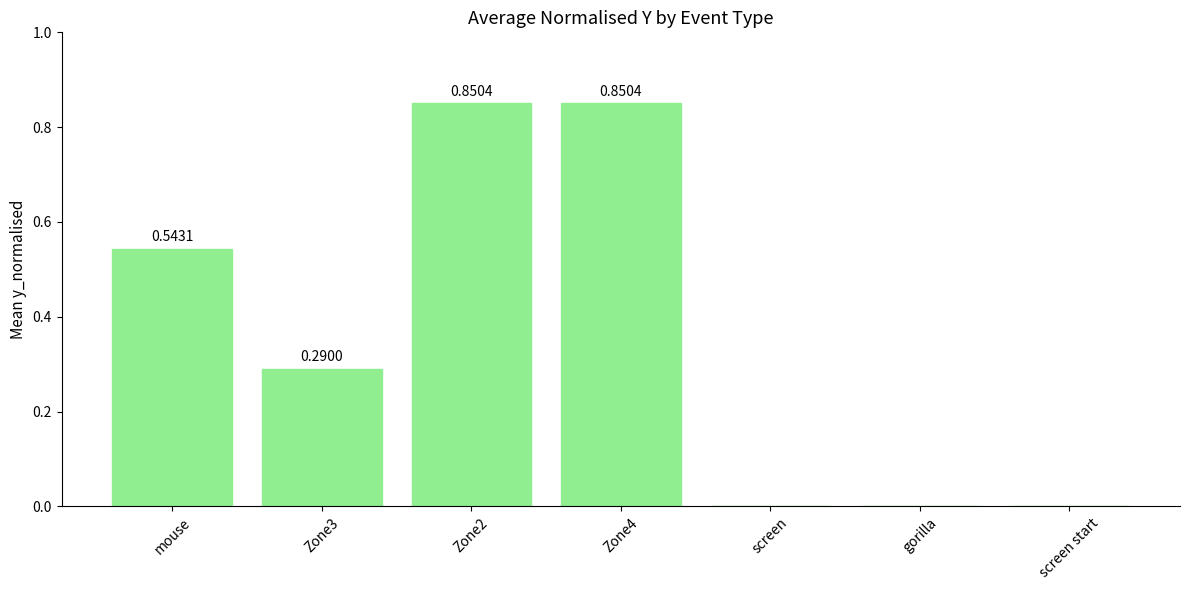

What is the change in value from Zone3 to gorilla?

-0.3